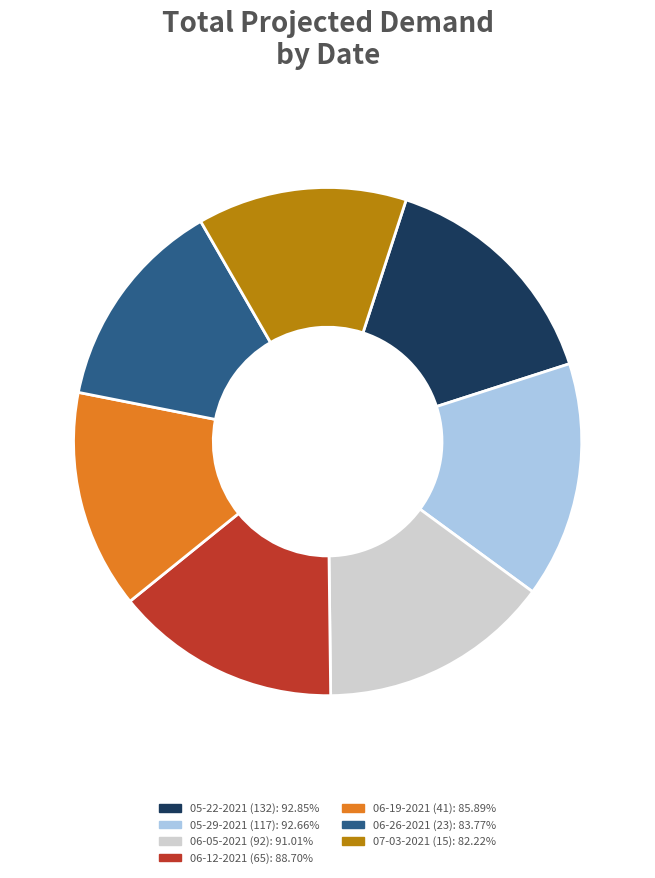

Which has a higher value, 05-22-2021 (132) or 06-26-2021 (23)?

05-22-2021 (132)